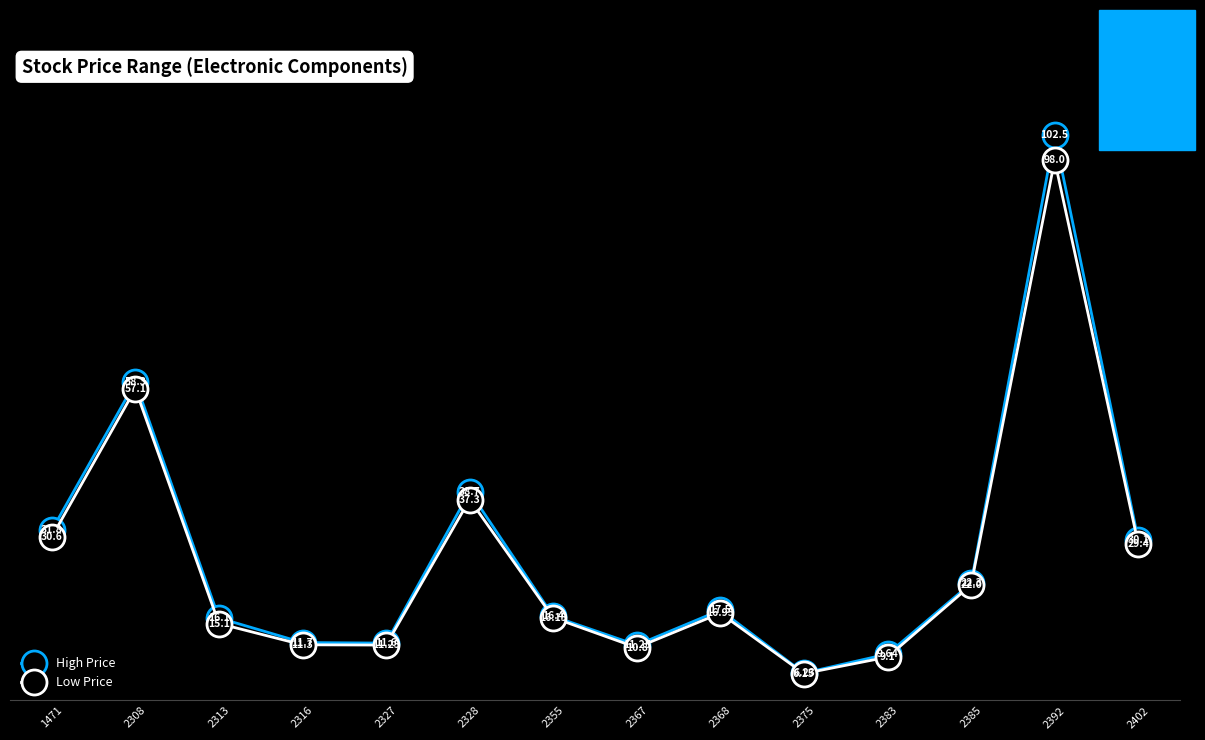

In High Price, how many points are higher than both neighbors (excluding endpoints)?

4